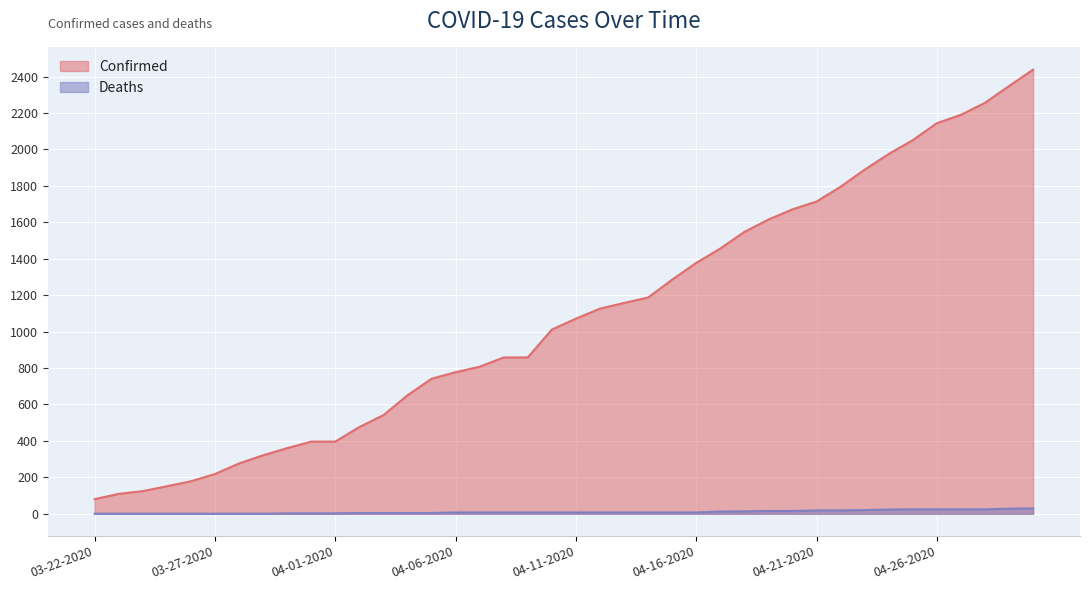

At how many categories does at least one series exceed 616?

27